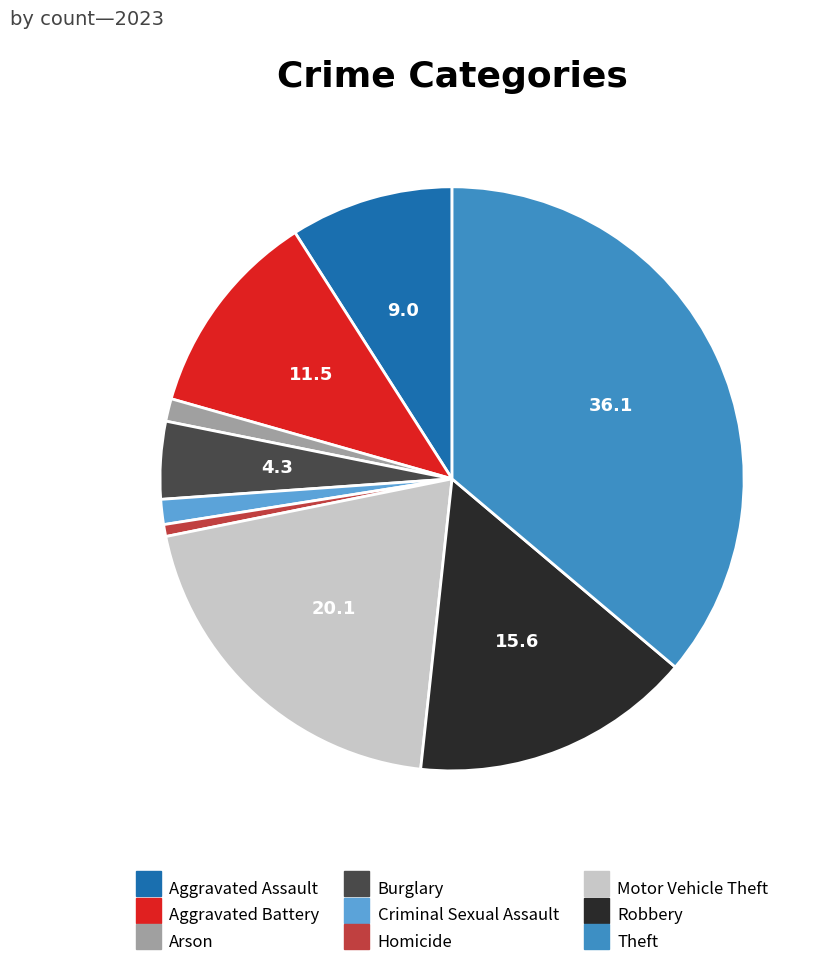

How many segments does this pie chart have?

9